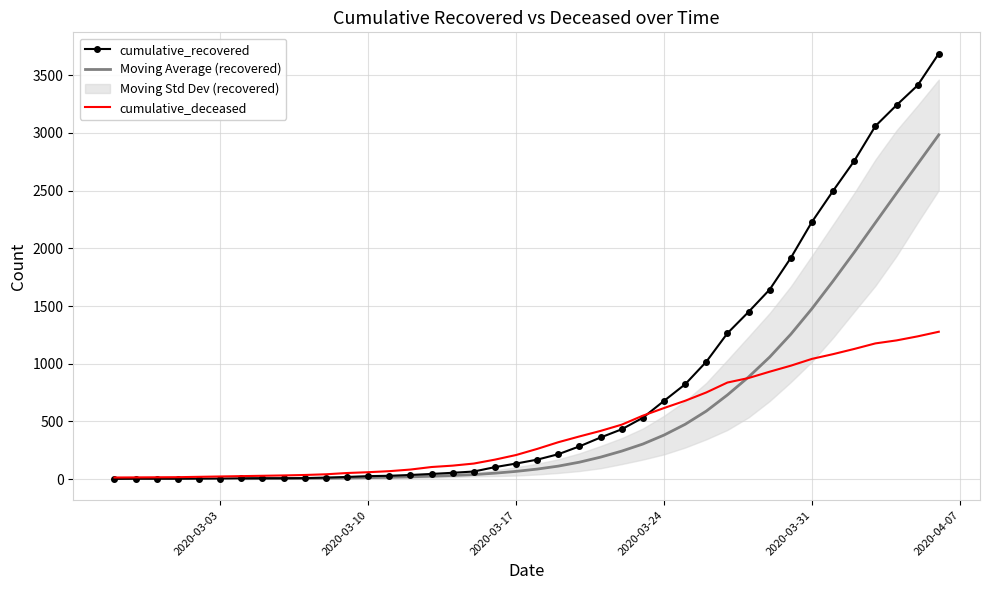

Is it true that cumulative_recovered equals 532 at 2020-03-23?

True